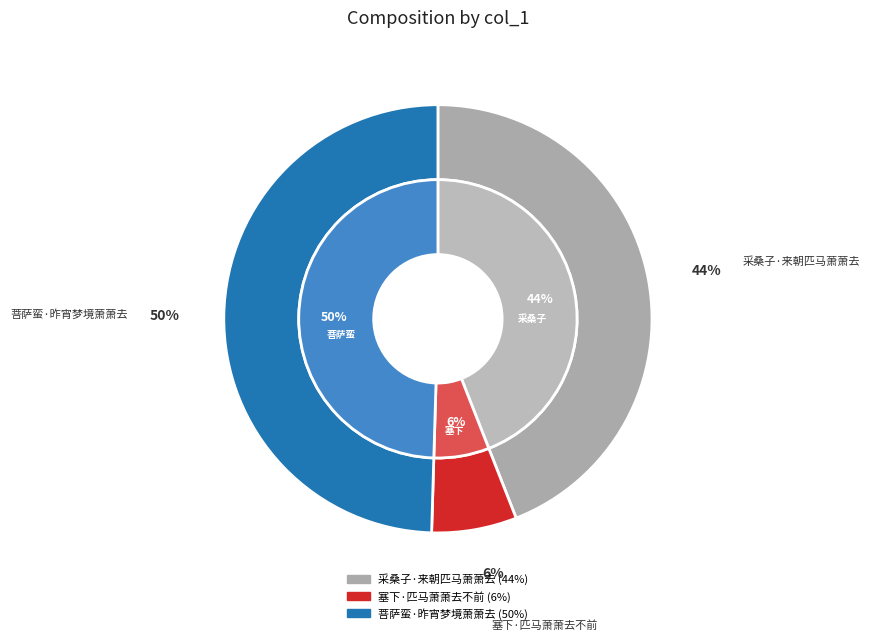

What is the ratio of the value at 菩萨蛮·昨宵梦境萧萧去 to the value at 塞下·匹马萧萧去不前?

7.7